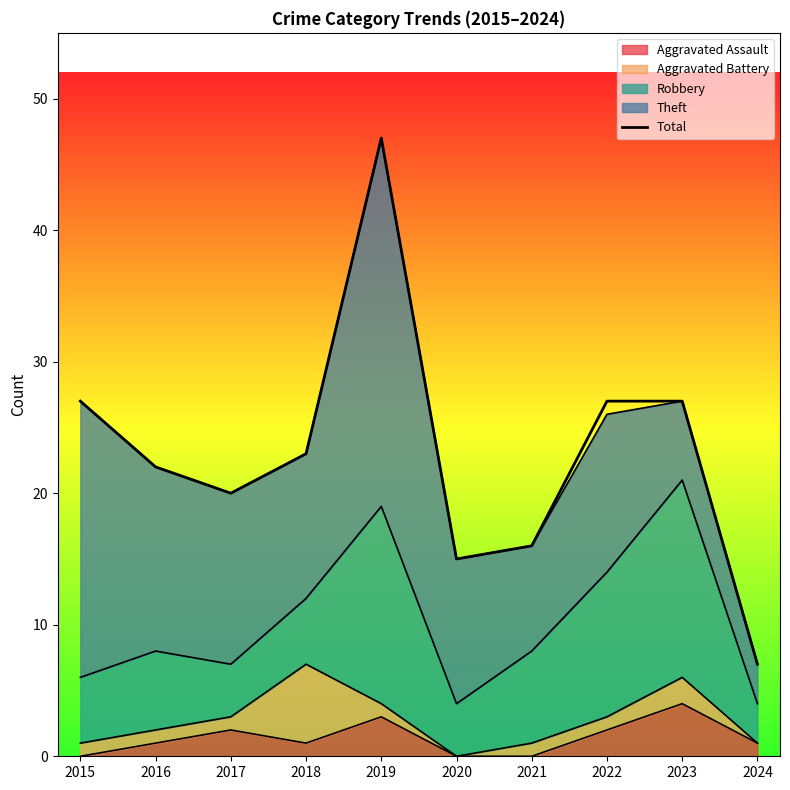

At which category does the chart reach its peak across all series?

2019